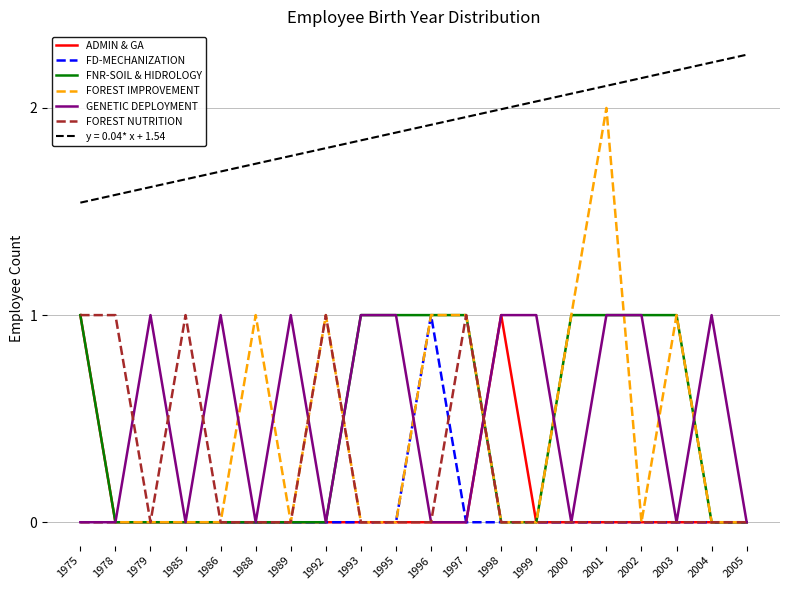

True or false: y = 0.04* x + 1.54 and FNR-SOIL & HIDROLOGY cross at least once.

False